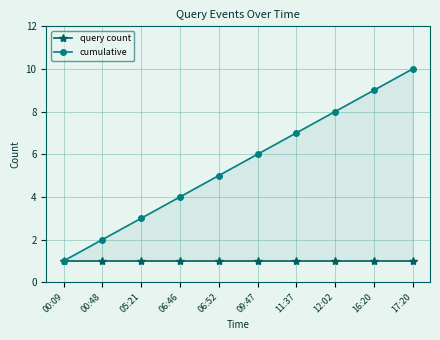

What is the smallest value displayed?

1